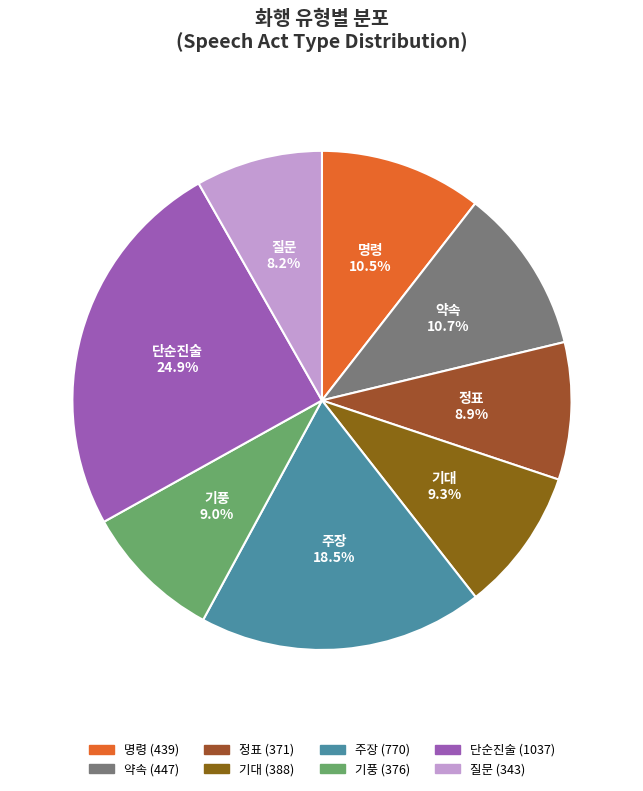

Which has a higher value, 주장 or 기풍?

주장